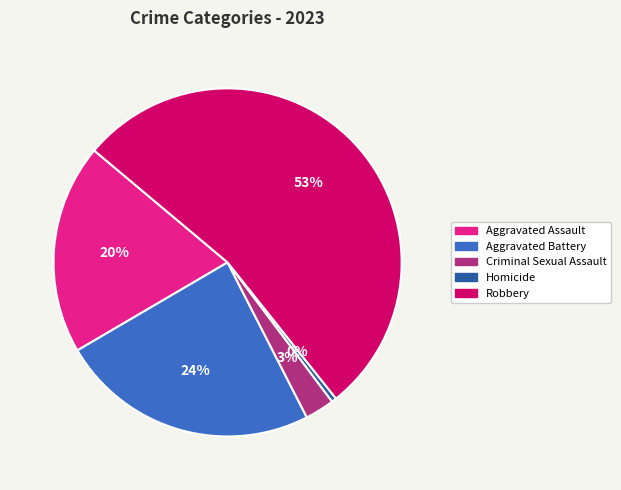

Does any single category account for the majority?

Yes